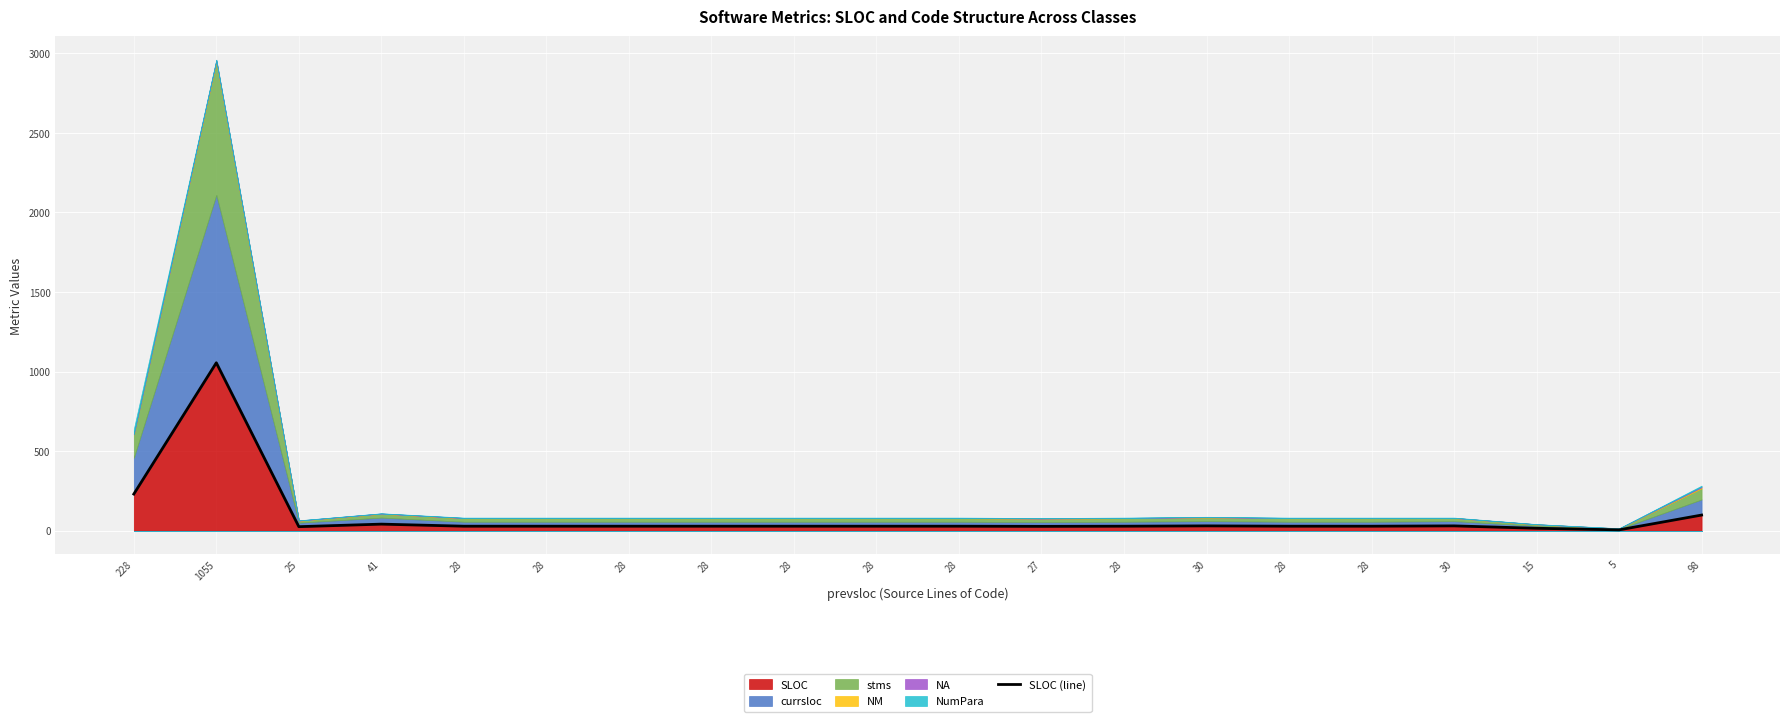

What is the value of the 20th point from the left?

98